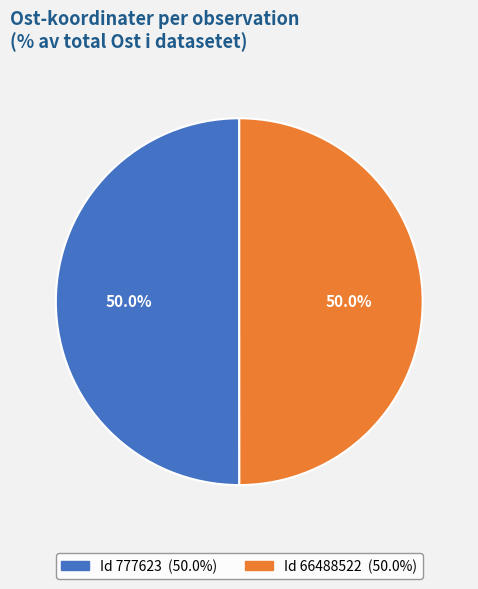

How many slices are in this pie chart?

2